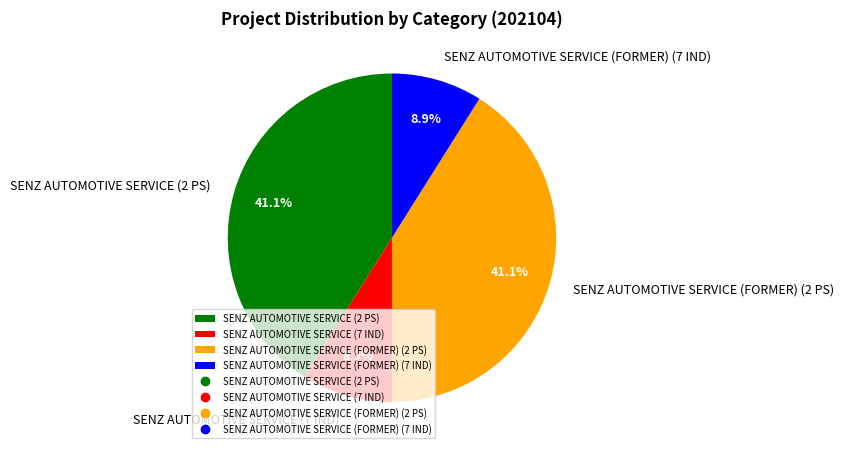

What percentage is the SENZ AUTOMOTIVE SERVICE (2 PS) slice, to the nearest percent?

41%